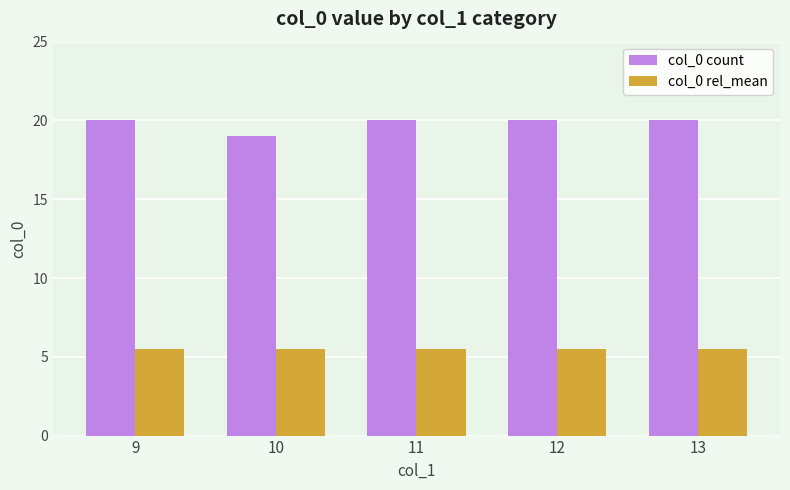

Which series has the widest spread of values?

col_0 count